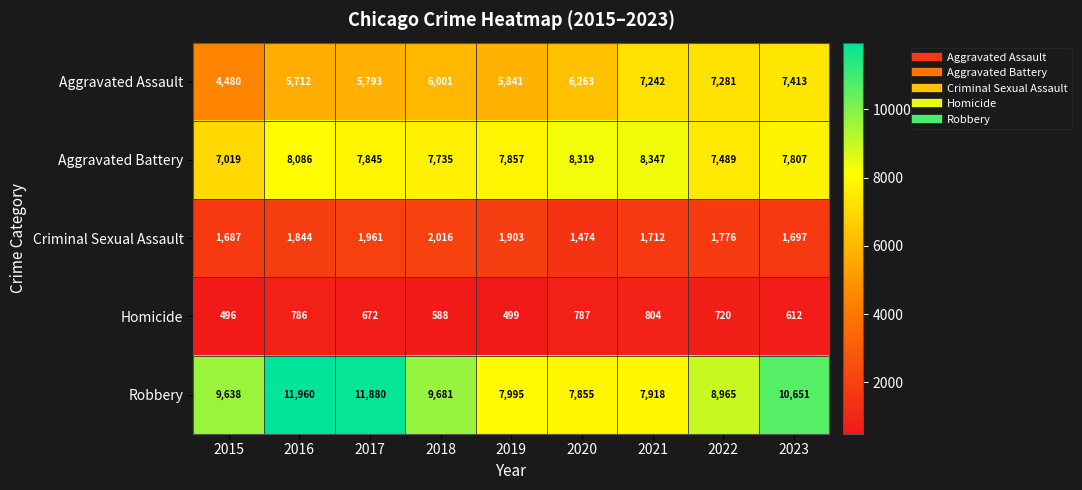

Which series has the largest total across all categories?

Robbery